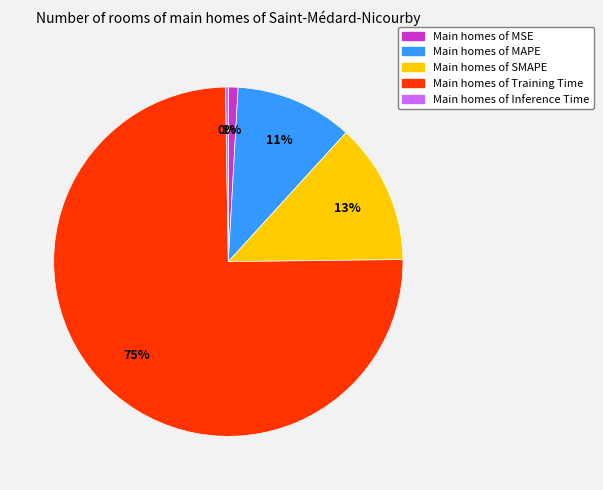

To the nearest percent, what percentage of the pie is Main homes of MSE?

1%